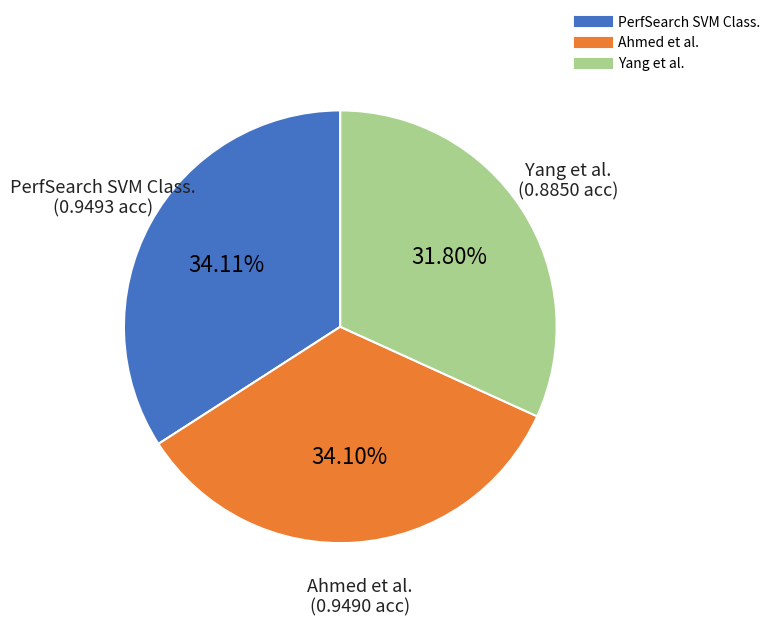

Between Ahmed et al. and Yang et al., which is larger?

Ahmed et al.